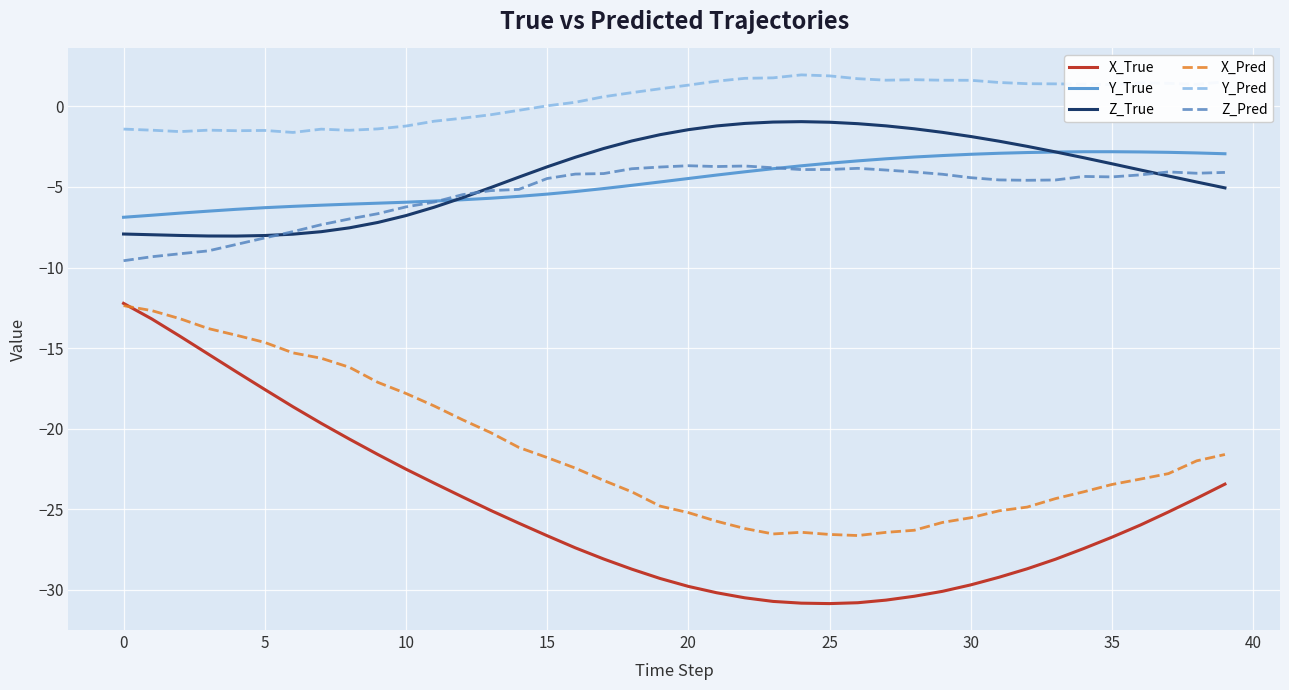

Which series has the largest range (max minus min)?

X_True